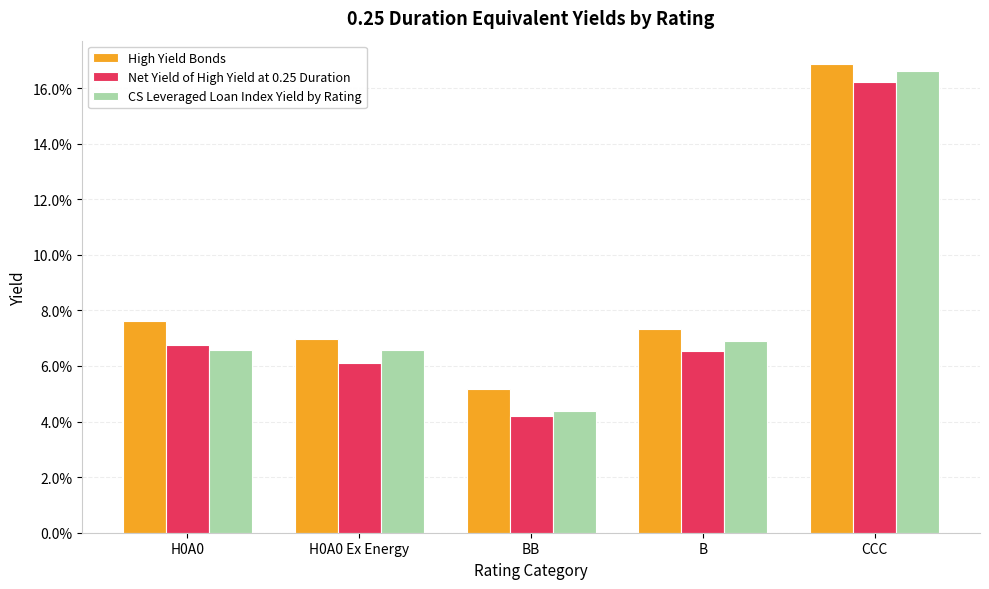

What are all the series names shown in the legend?

High Yield Bonds, Net Yield of High Yield at 0.25 Duration, CS Leveraged Loan Index Yield by Rating